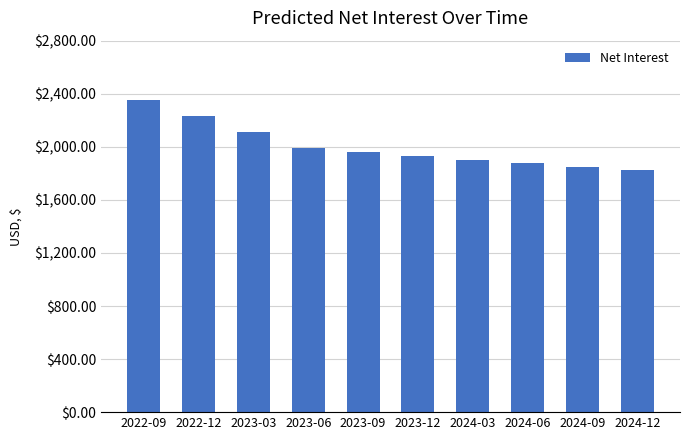

The value at 2024-03 is 2516.0. True or false?

False